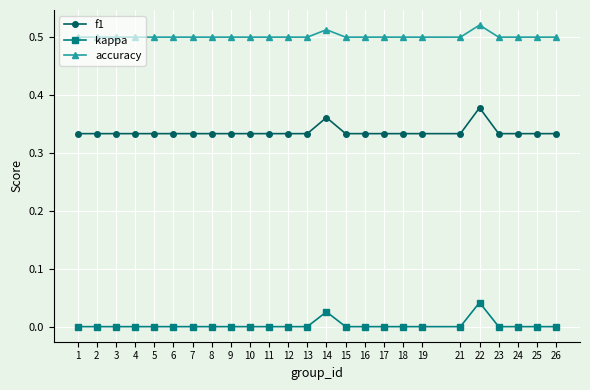

Which series has the largest range (max minus min)?

f1